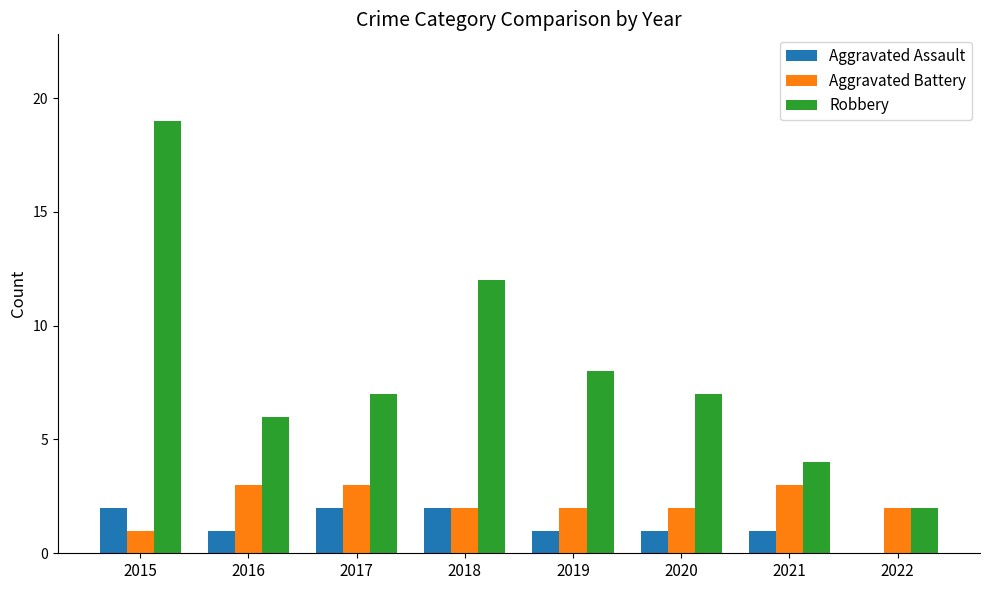

Is it true that Aggravated Assault equals 1 at 2022?

False